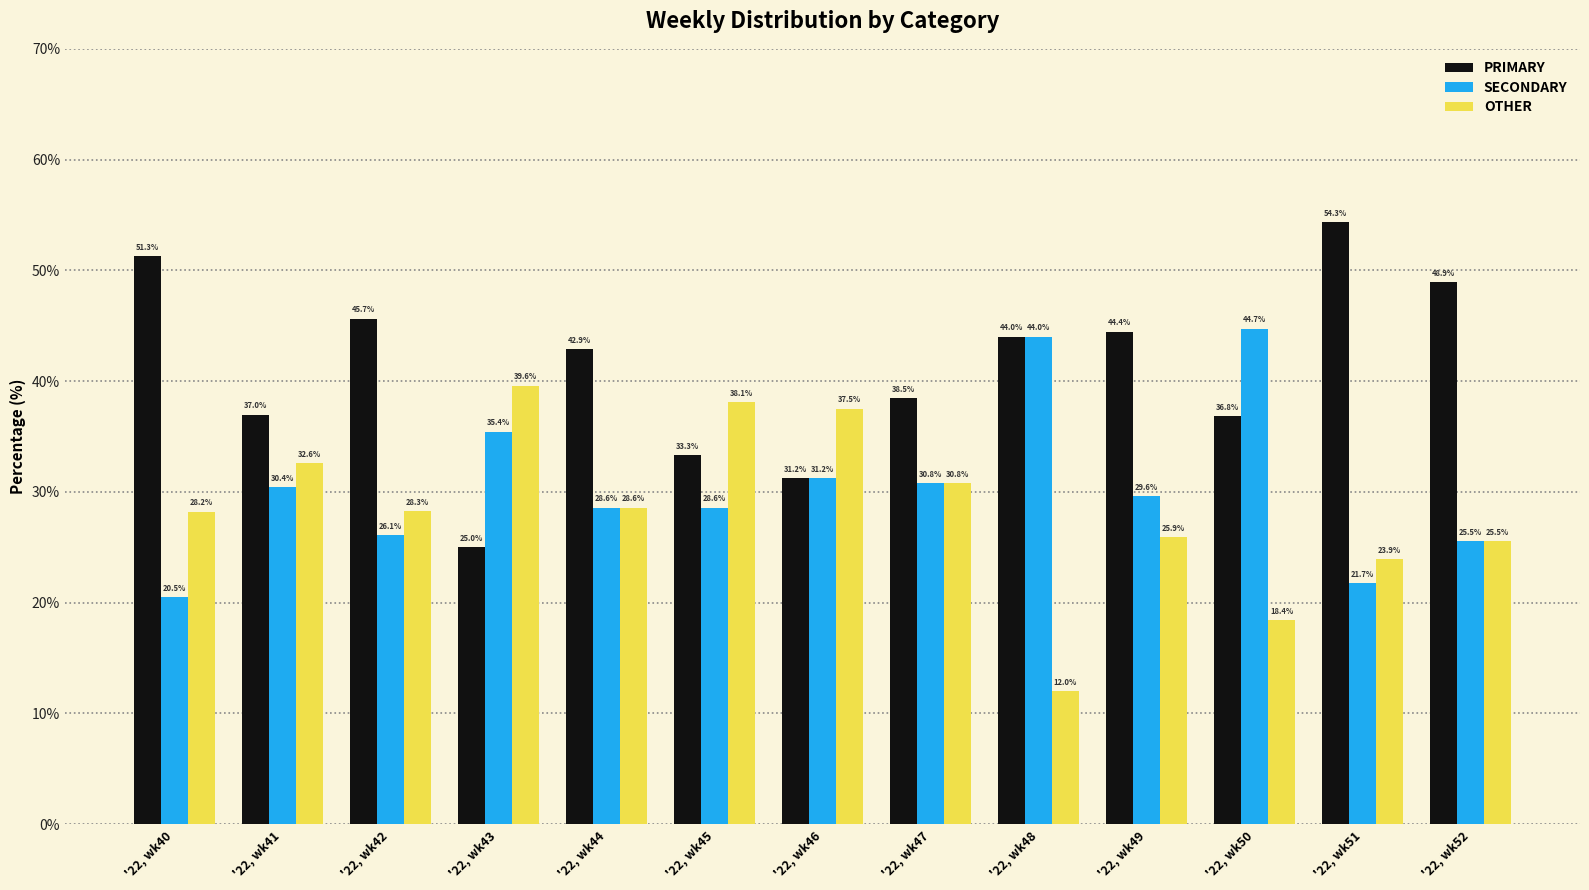

How many groups of bars are there?

13